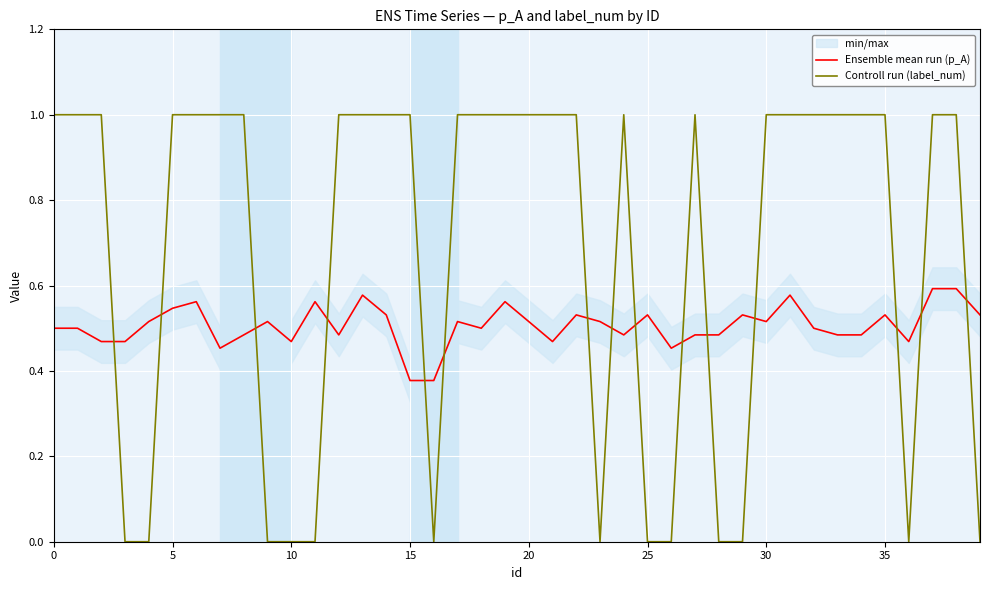

The Controll run (label_num) series shows 1.0 at 20. True or false?

True